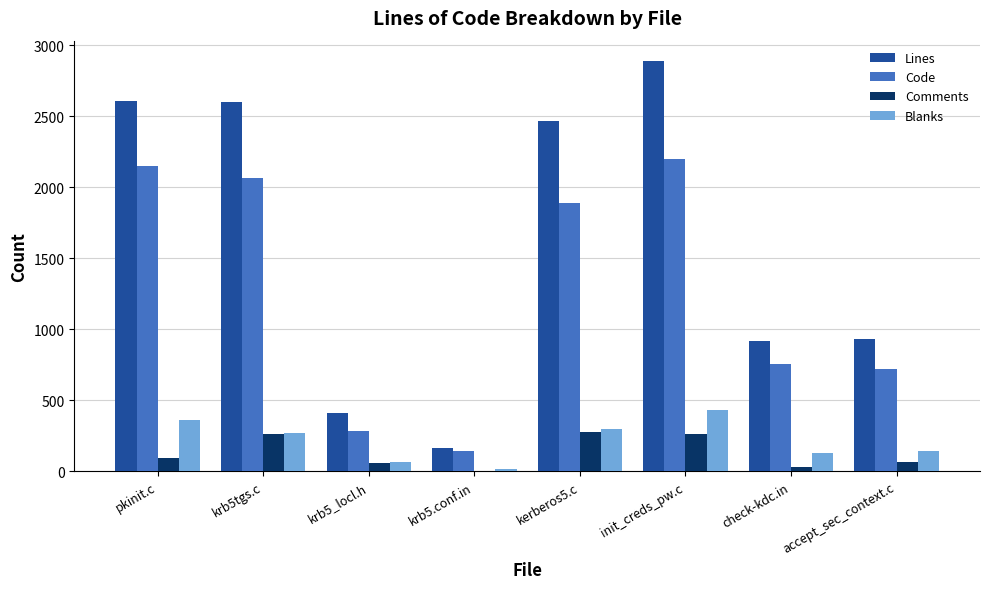

At which label is Lines closest to 1526?

accept_sec_context.c